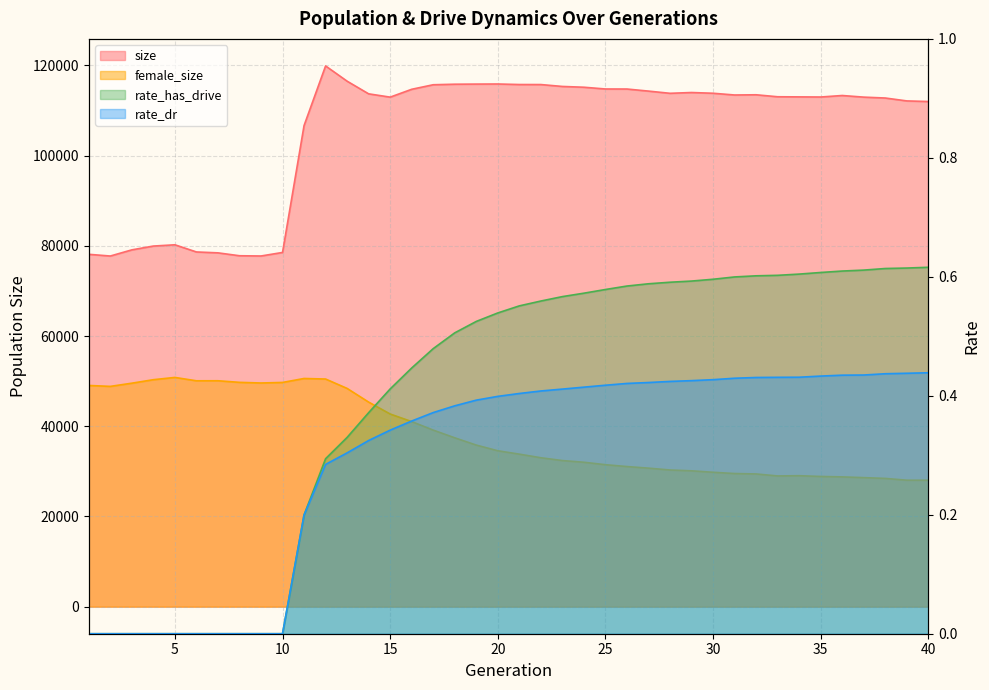

Reading left to right, extract all data points from this chart.

size: 1=78117.0	2=77738.0	3=79104.0	4=79947.0	5=80228.0	6=78639.0	7=78441.0	8=77800.0	9=77746.0	10=78529.0	11=106661.0	12=119881.0	13=116498.0	14=113693.0	15=112962.0	16=114702.0	17=115709.0	18=115827.0	19=115855.0	20=115876.0	21=115758.0	22=115752.0	23=115331.0	24=115157.0	25=114769.0	26=114760.0	27=114300.0	28=113812.0	29=113986.0	30=113823.0	31=113437.0	32=113485.0	33=113045.0	34=113019.0	35=112991.0	36=113323.0	37=112963.0	38=112767.0	39=112124.0	40=111990.0
female_size: 1=49043.0	2=48838.0	3=49547.0	4=50322.0	5=50824.0	6=50079.0	7=50086.0	8=49733.0	9=49591.0	10=49712.0	11=50590.0	12=50471.0	13=48386.0	14=45354.0	15=42716.0	16=41035.0	17=39145.0	18=37440.0	19=35828.0	20=34568.0	21=33818.0	22=33021.0	23=32398.0	24=32021.0	25=31478.0	26=31068.0	27=30714.0	28=30306.0	29=30123.0	30=29800.0	31=29520.0	32=29428.0	33=28985.0	34=29040.0	35=28871.0	36=28775.0	37=28612.0	38=28439.0	39=28042.0	40=28040.0
rate_has_drive: 1=0.0	2=0.0	3=0.0	4=0.0	5=0.0	6=0.0	7=0.0	8=0.0	9=0.0	10=0.0	11=0.2	12=0.3	13=0.3	14=0.4	15=0.4	16=0.4	17=0.5	18=0.5	19=0.5	20=0.5	21=0.6	22=0.6	23=0.6	24=0.6	25=0.6	26=0.6	27=0.6	28=0.6	29=0.6	30=0.6	31=0.6	32=0.6	33=0.6	34=0.6	35=0.6	36=0.6	37=0.6	38=0.6	39=0.6	40=0.6
rate_dr: 1=0.0	2=0.0	3=0.0	4=0.0	5=0.0	6=0.0	7=0.0	8=0.0	9=0.0	10=0.0	11=0.2	12=0.3	13=0.3	14=0.3	15=0.3	16=0.4	17=0.4	18=0.4	19=0.4	20=0.4	21=0.4	22=0.4	23=0.4	24=0.4	25=0.4	26=0.4	27=0.4	28=0.4	29=0.4	30=0.4	31=0.4	32=0.4	33=0.4	34=0.4	35=0.4	36=0.4	37=0.4	38=0.4	39=0.4	40=0.4